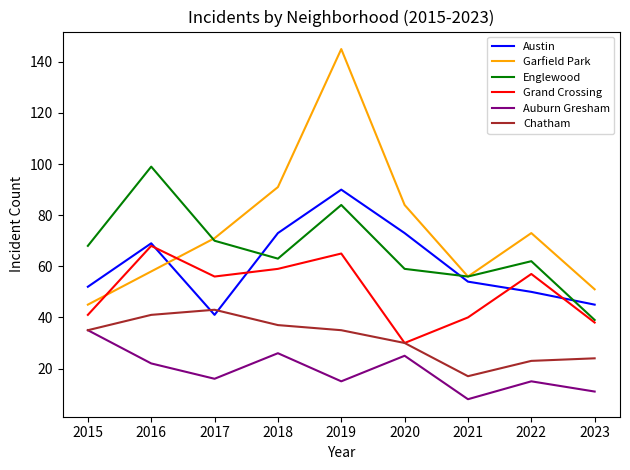

How many distinct data groups are displayed?

6